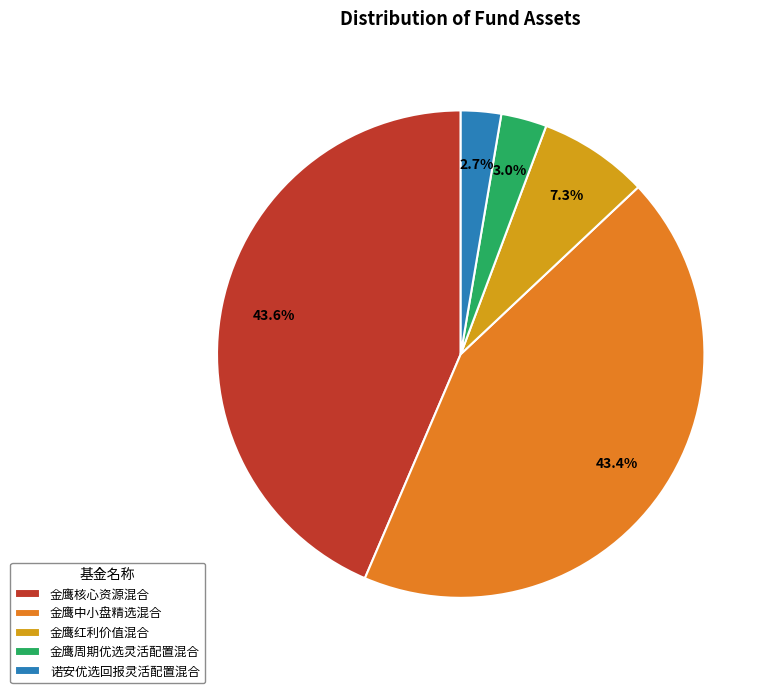

Is there any slice that represents more than half of the pie?

No